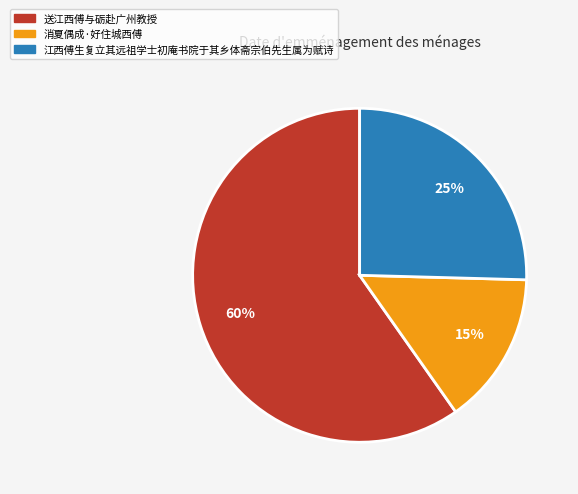

Combined, do 消夏偶成·好住城西傅 and 送江西傅与砺赴广州教授 account for over 50%?

Yes